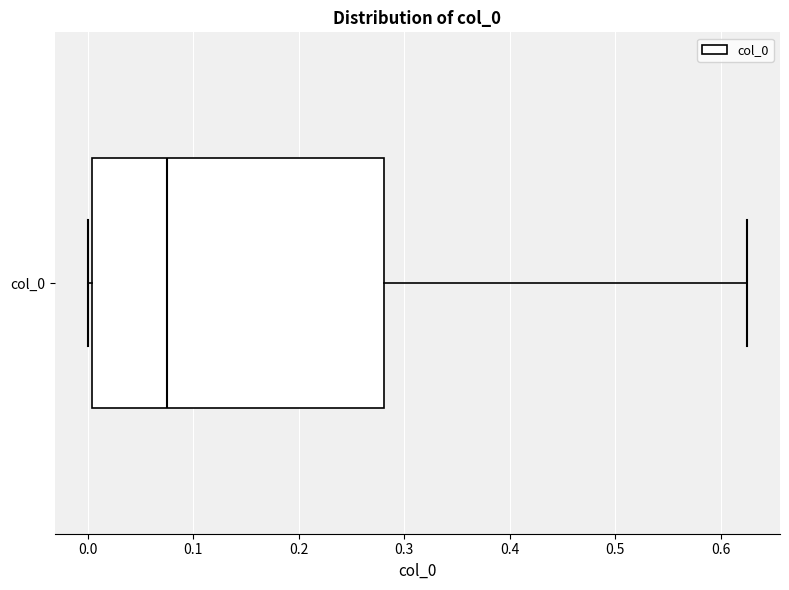

Transcribe this box plot: give where the median line is, the range the box spans, and where the two whiskers end, as read against the x-axis. The values are not printed on the chart, so give them approximately, as read against the axis.

median 0.08, box 0.00 to 0.28, whiskers 0.00 (just left of the box's left edge) to 0.63